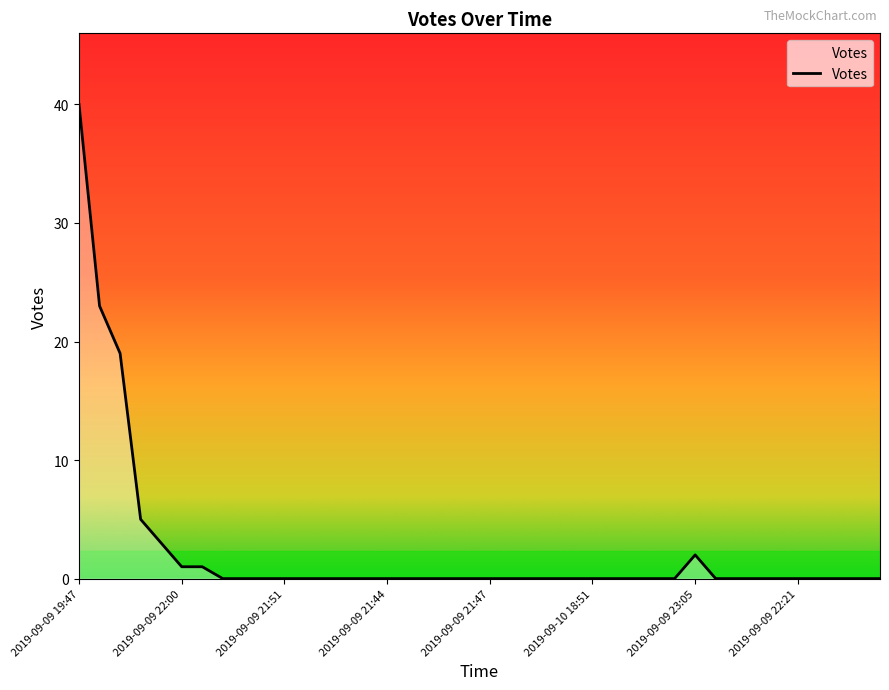

What is the greatest value displayed?

40